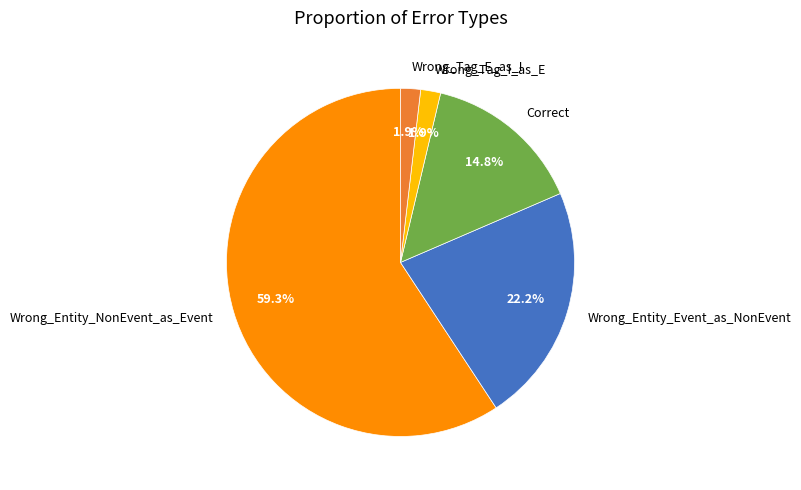

Count the number of slices in the pie.

5